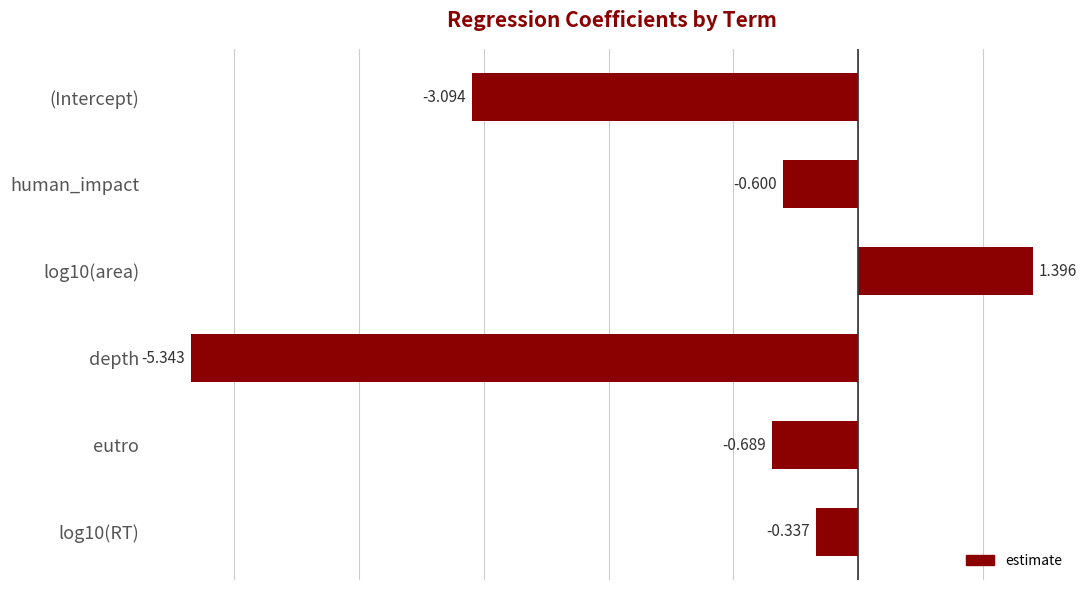

How many categories are shown in the chart?

6